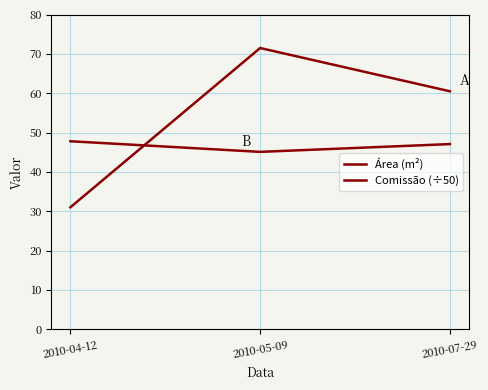

How many series are shown in this chart?

2